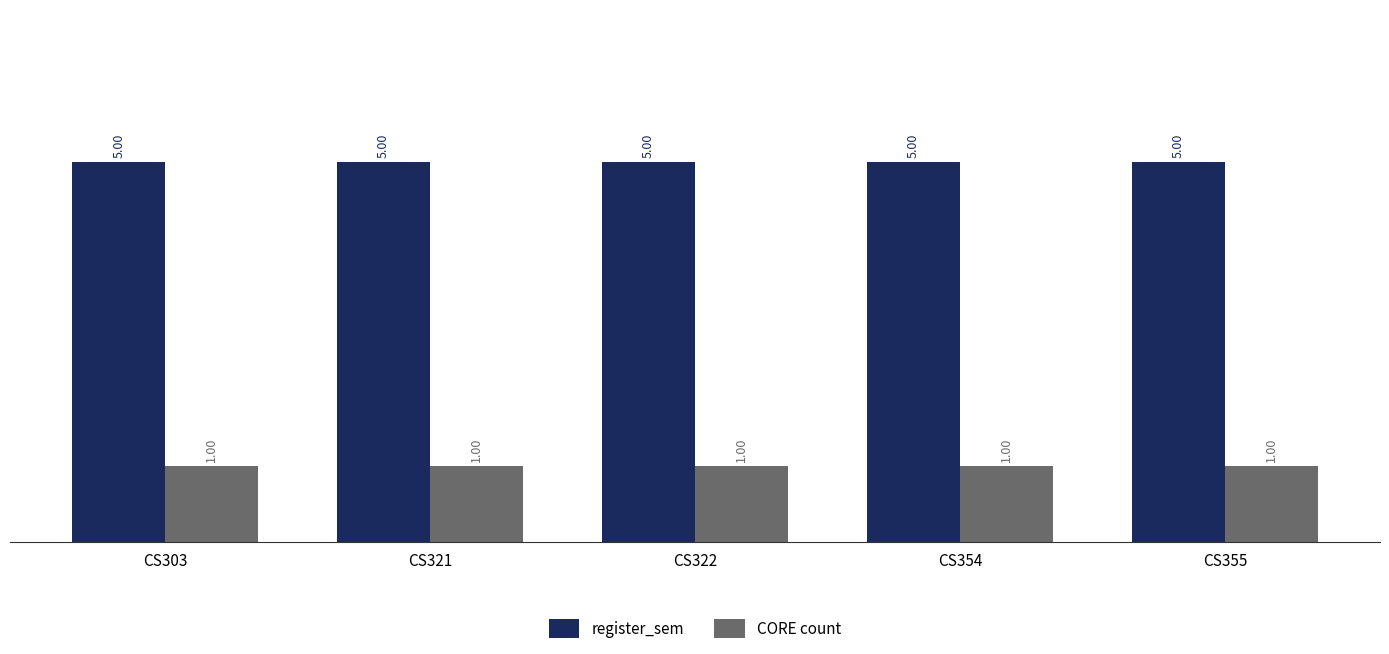

Rank the series by their average value, from highest to lowest.

register_sem, CORE count